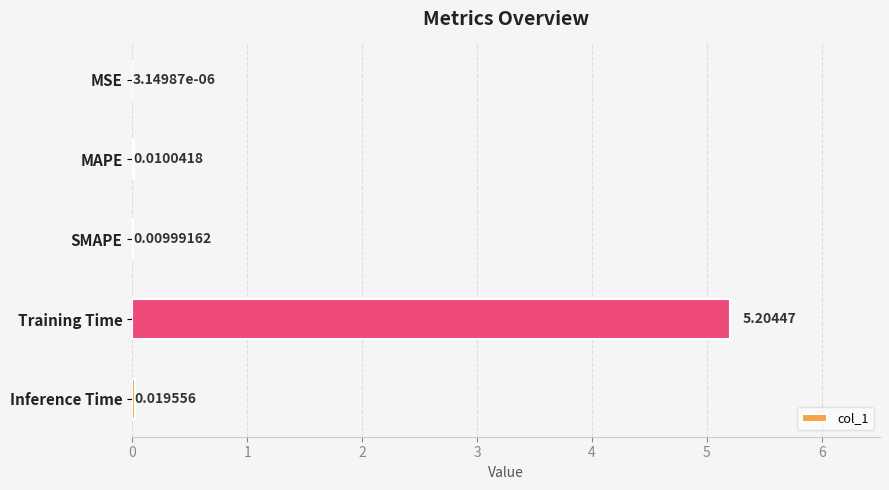

What is the change in value from Training Time to Inference Time?

-5.2